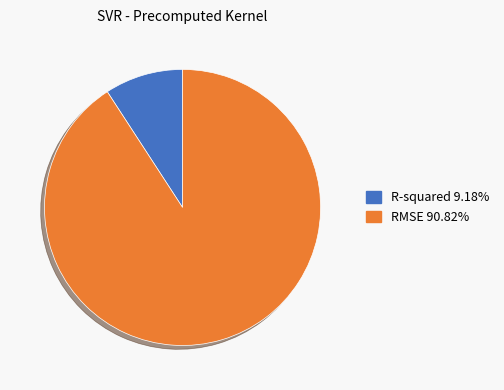

Which category accounts for the majority?

RMSE